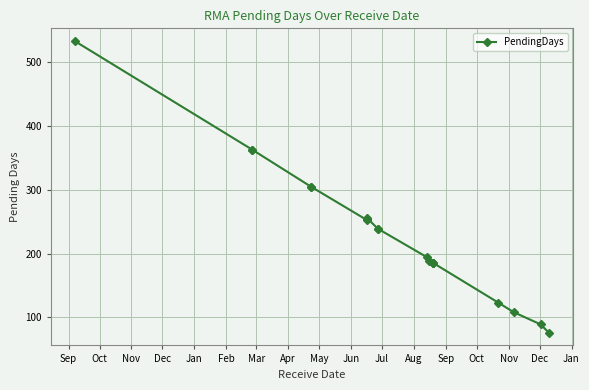

How many distinct data groups are displayed?

1